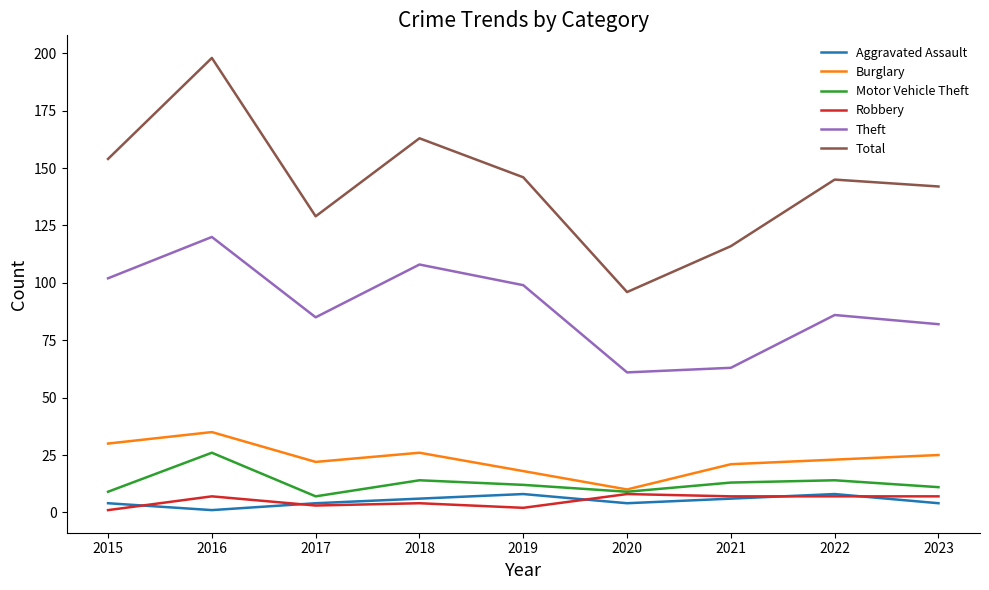

Is it true that Aggravated Assault equals 4 at 2023?

True